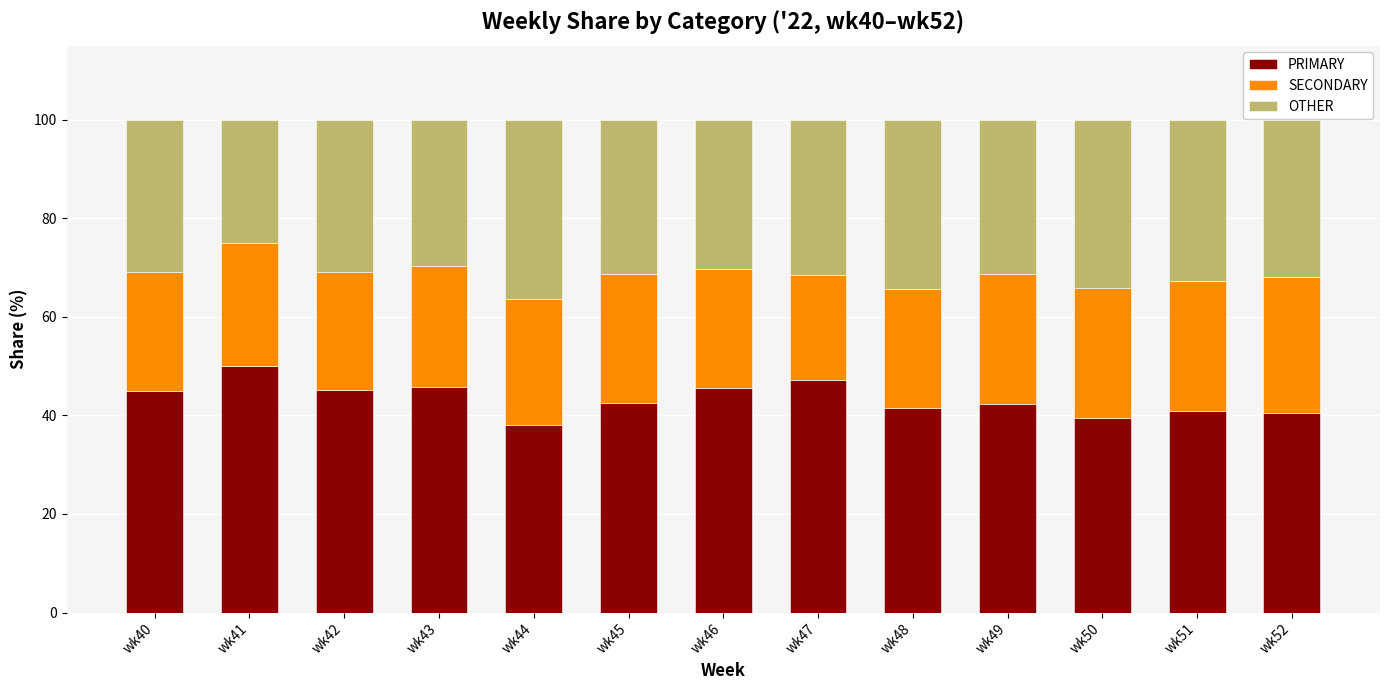

How many categories are shown in the chart?

13